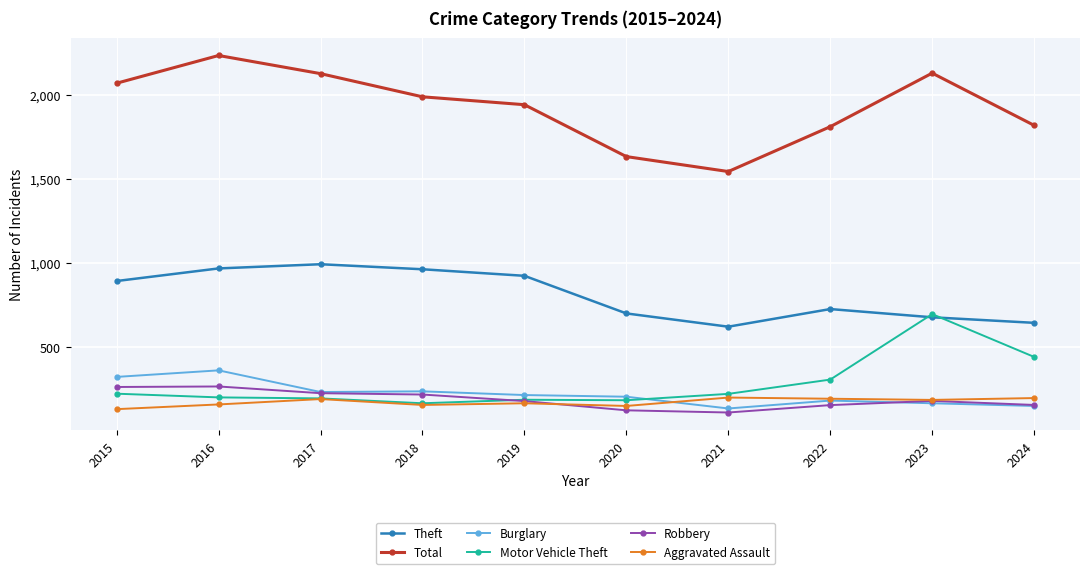

What is the value of the Aggravated Assault point at the 2nd from the left?

158